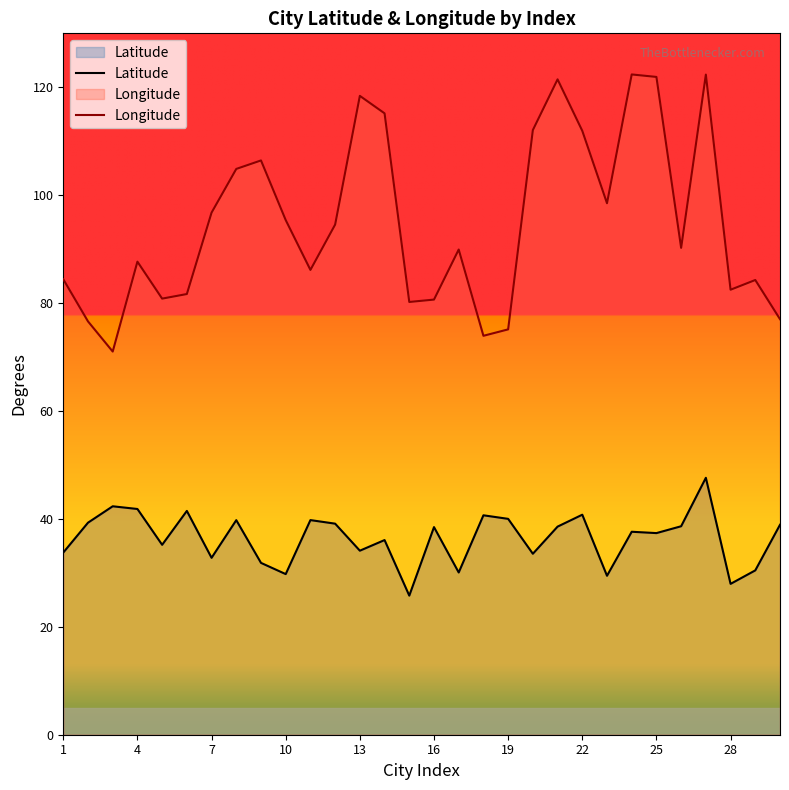

What is the difference between the highest and lowest values at 7?

64.0